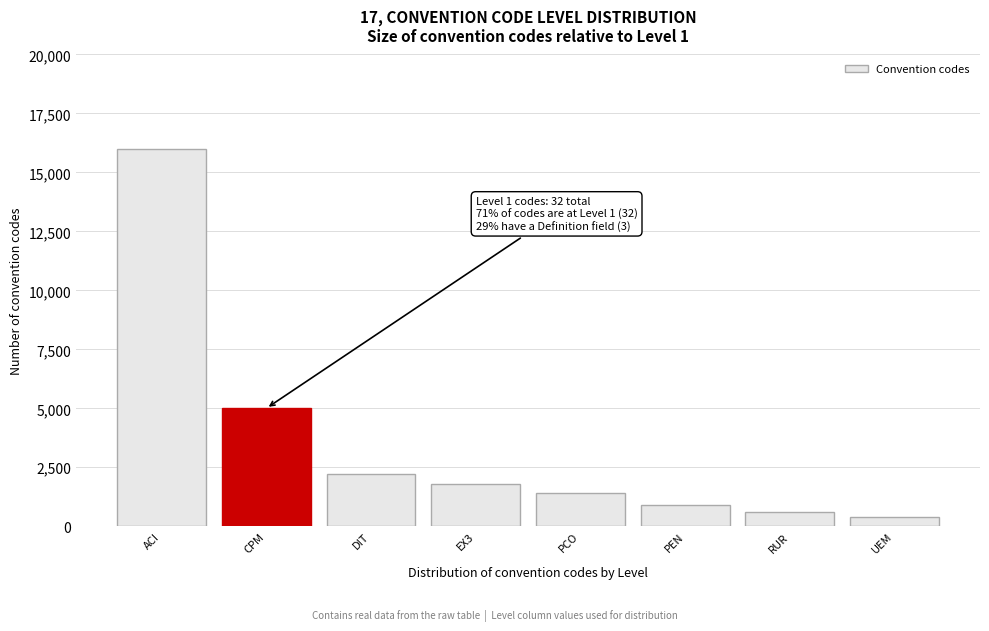

Reading left to right, list all the values displayed in this chart.

16000	5000	2200	1800	1400	900	600	400